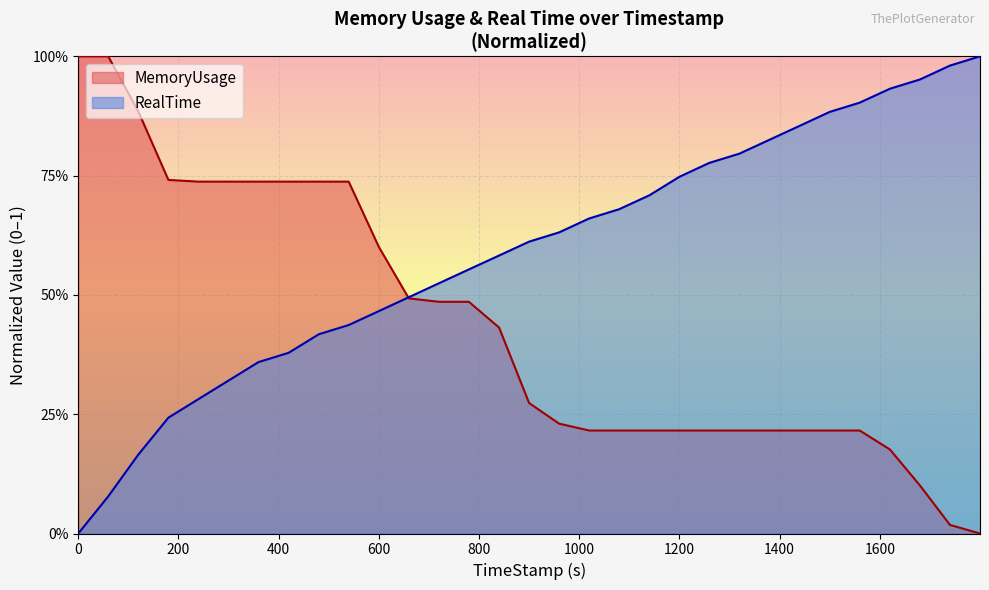

How many values in the MemoryUsage series exceed 0?

30